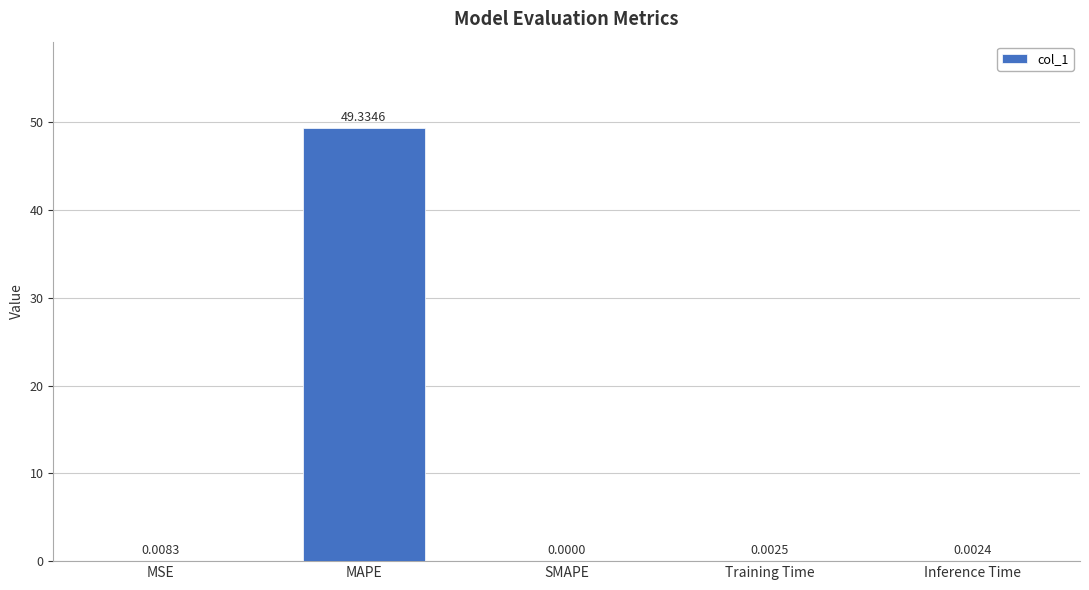

Which has a higher value, MAPE or SMAPE?

MAPE